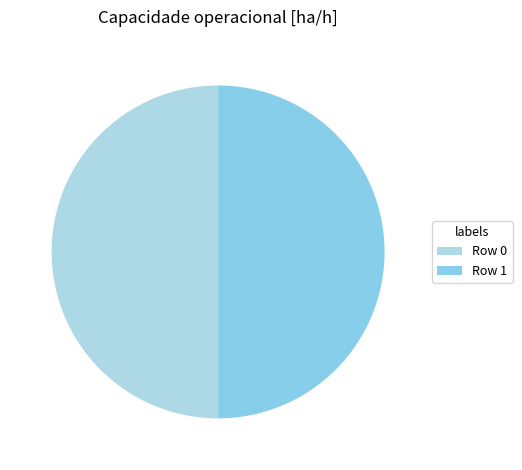

How many segments does this pie chart have?

2